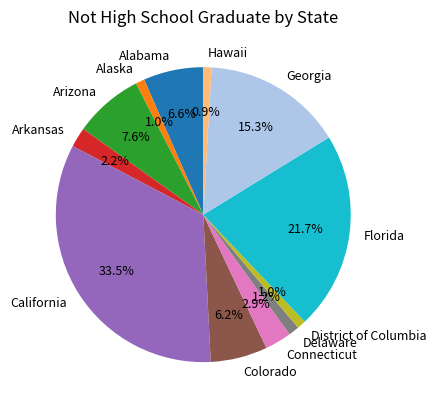

To the nearest percent, what portion does Arizona represent?

8%